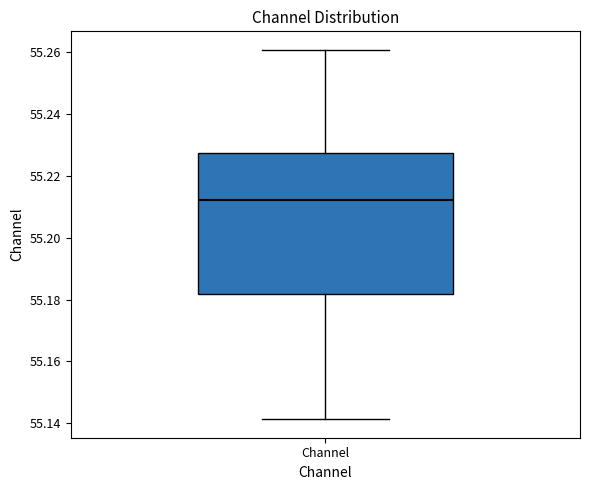

Where does the upper whisker of the box for Channel end on the y-axis? The values are not printed on the chart, so give them approximately, as read against the axis.

55.260